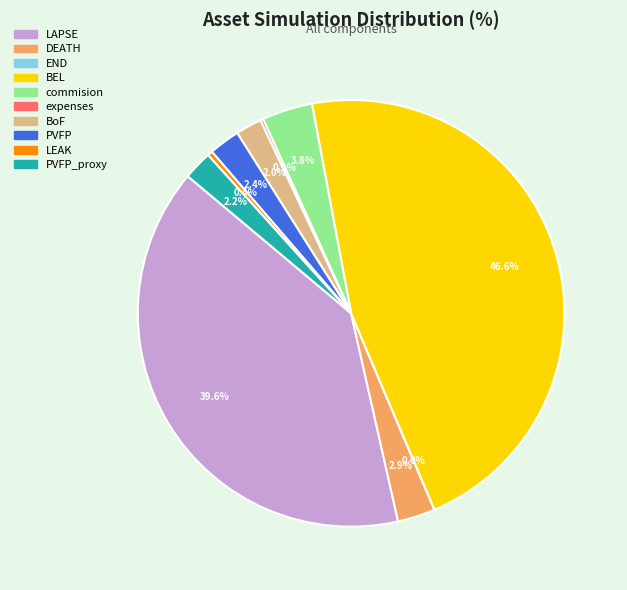

Does any single category account for the majority?

No